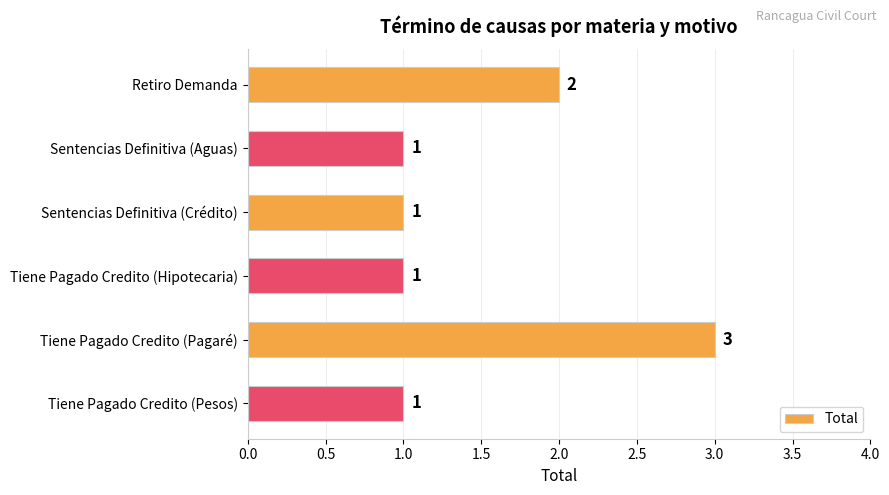

What is the maximum value shown in the chart?

3